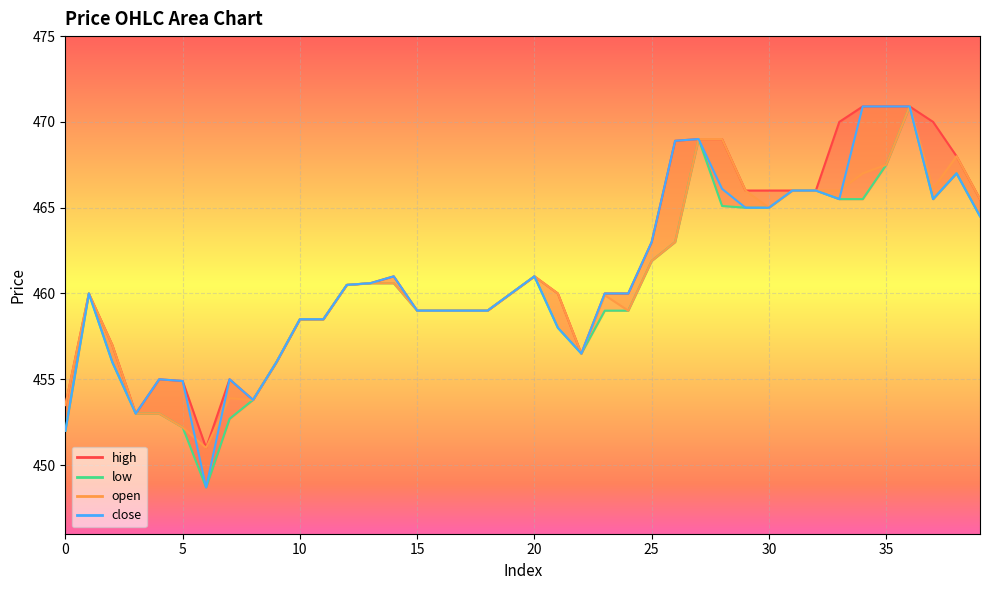

What is the approximate value of low at 12?

460.5